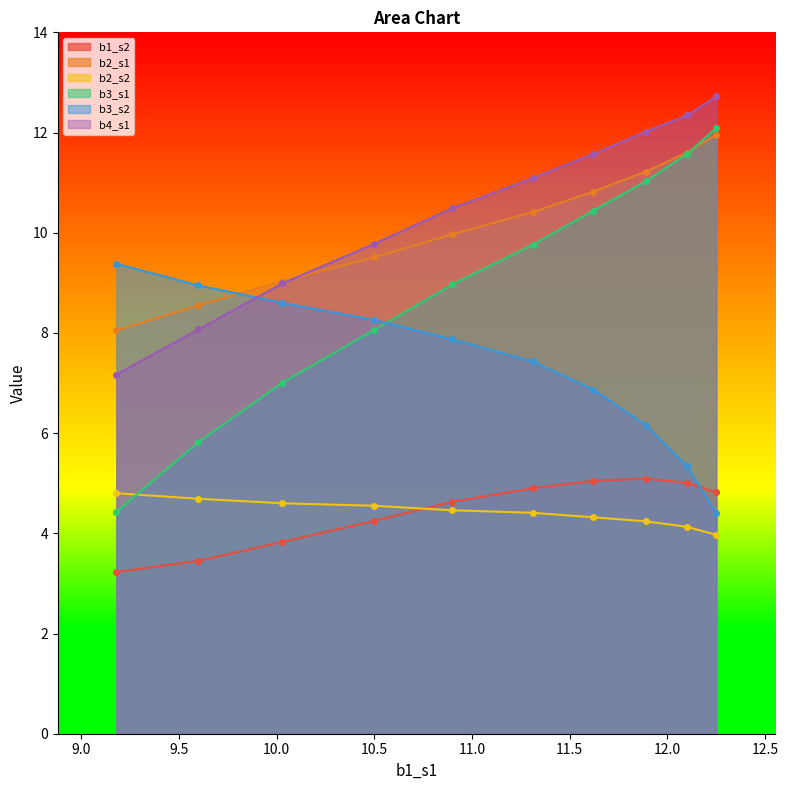

What is the greatest value displayed?

12.7